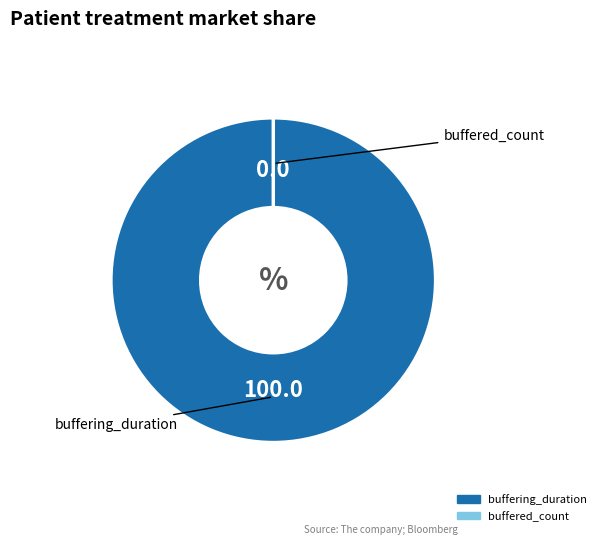

True or false: buffering_duration accounts for 94% of the total.

False